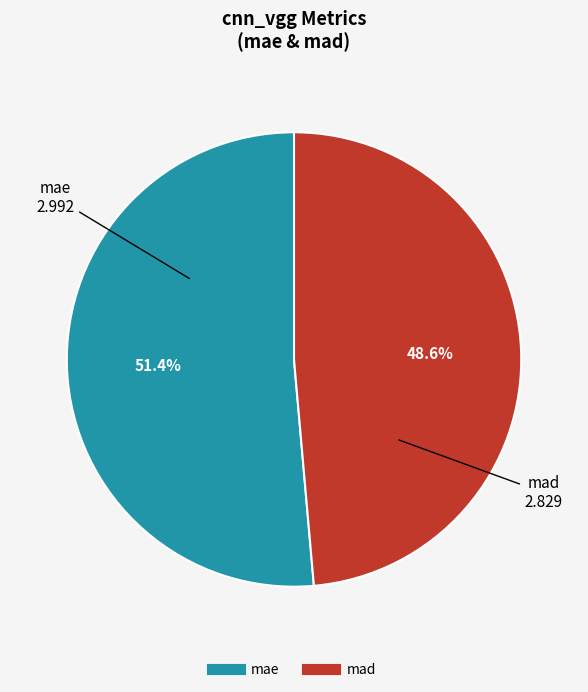

To the nearest percent, what is the combined percentage of mae and mad?

100%